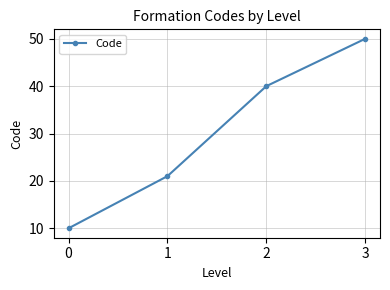

At which label is the value closest to 30?

1